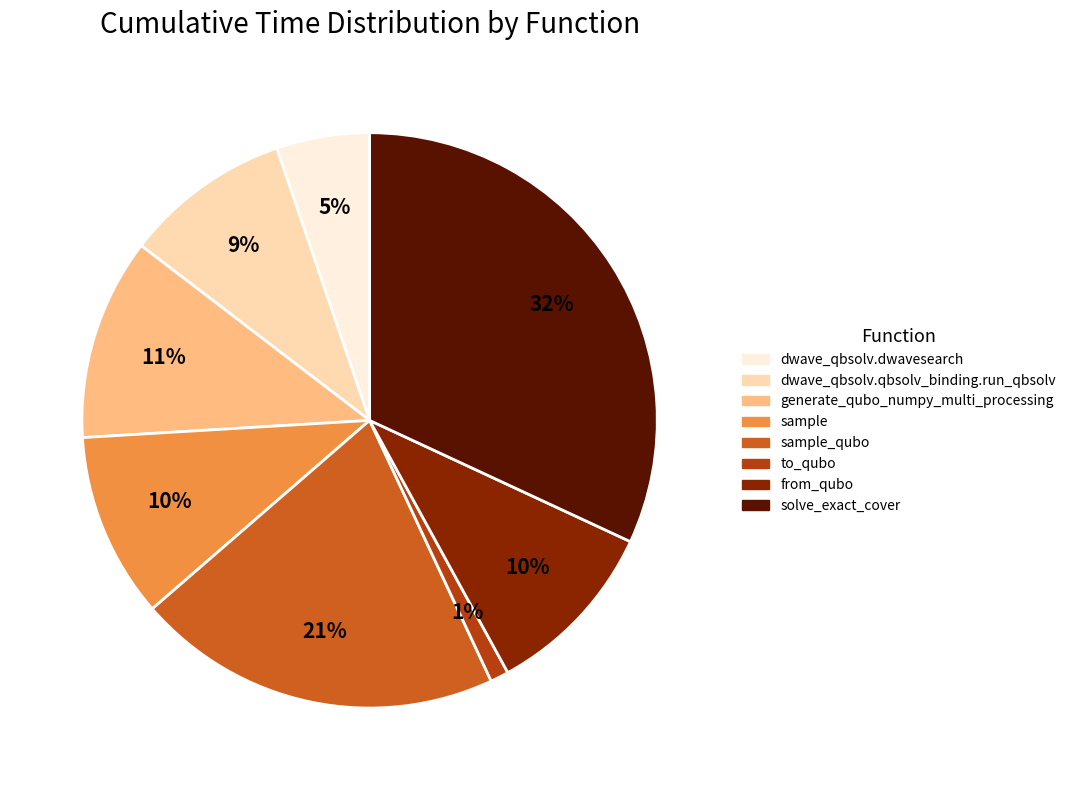

To the nearest percent, what is the average slice percentage?

12%